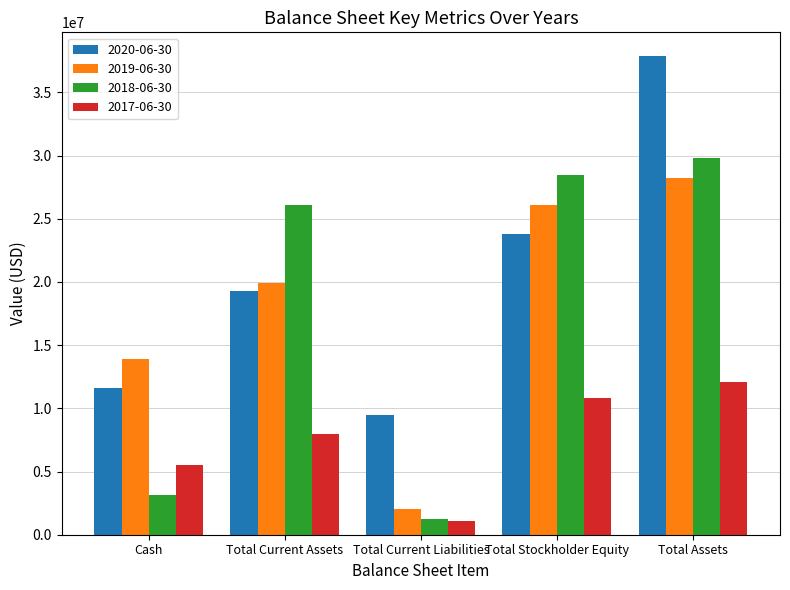

Which category has the lowest value across all series?

Total Current Liabilities